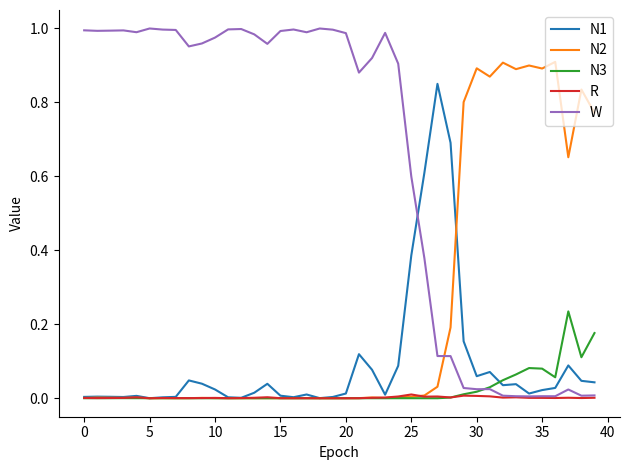

List the series in order of their peak value, highest first.

W, N2, N1, N3, R